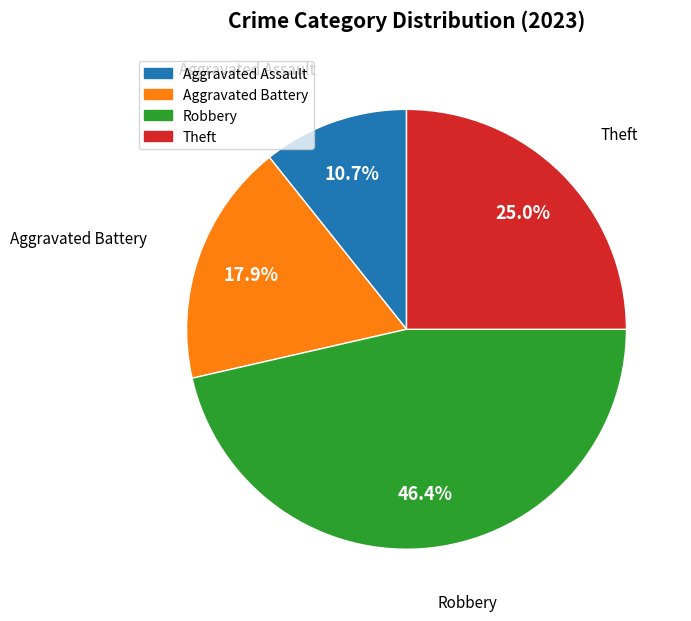

How much of the chart is everything except Aggravated Battery?

82.1%